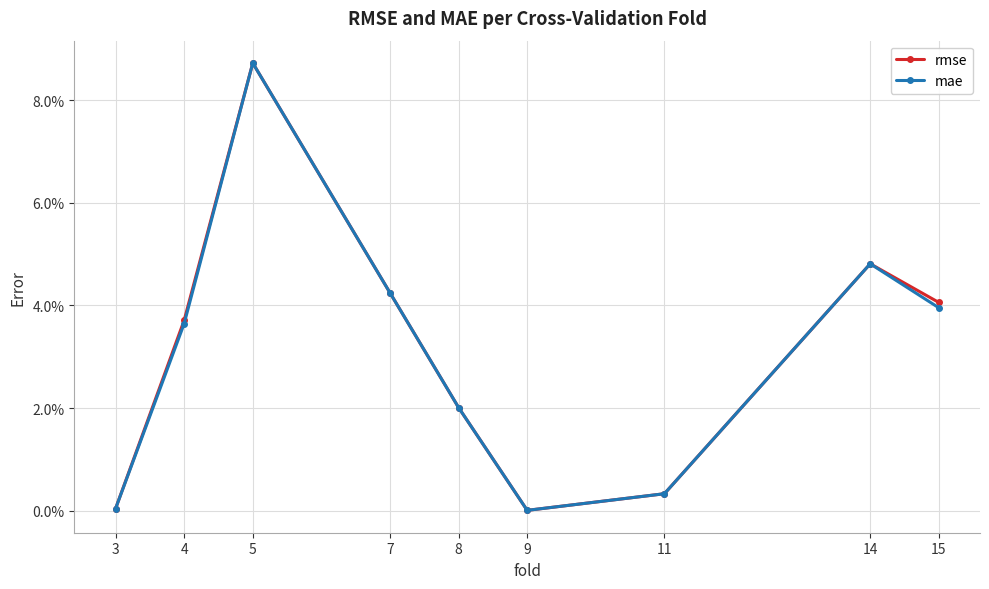

Between 4 and 8, which series saw the biggest shift?

rmse